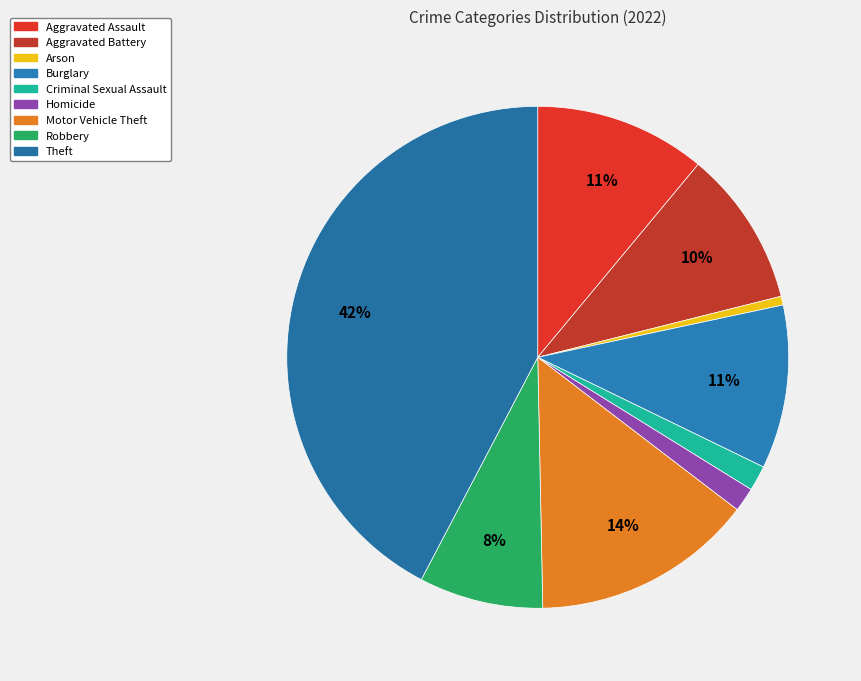

Does any single category account for the majority?

No